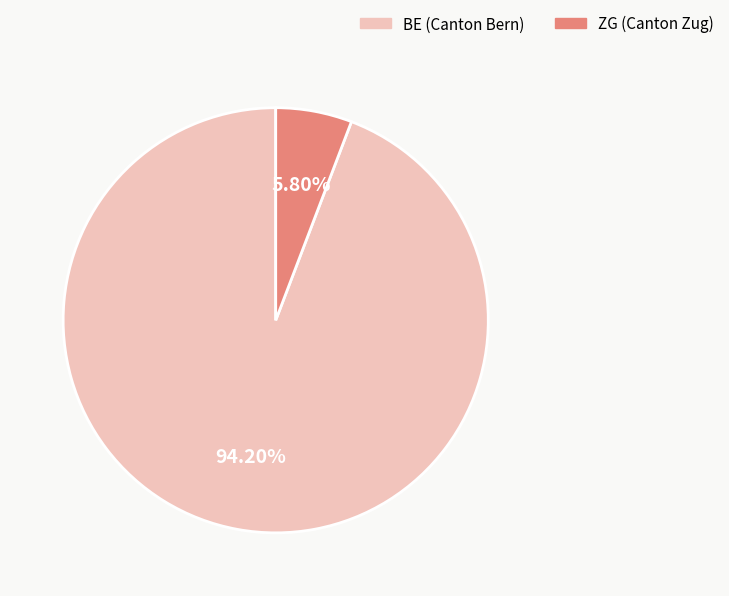

Is there a majority slice in this chart?

Yes